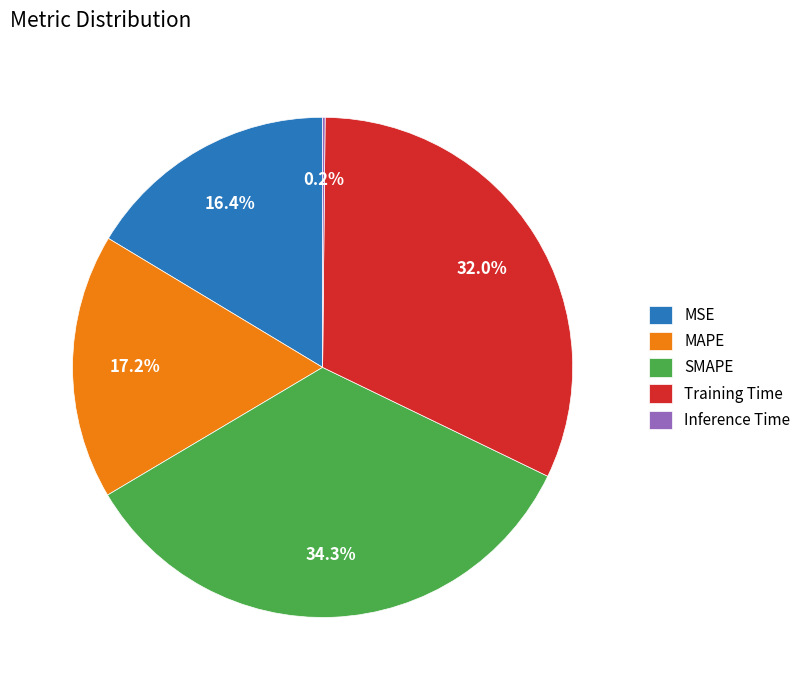

Which category has the biggest portion of the pie?

SMAPE